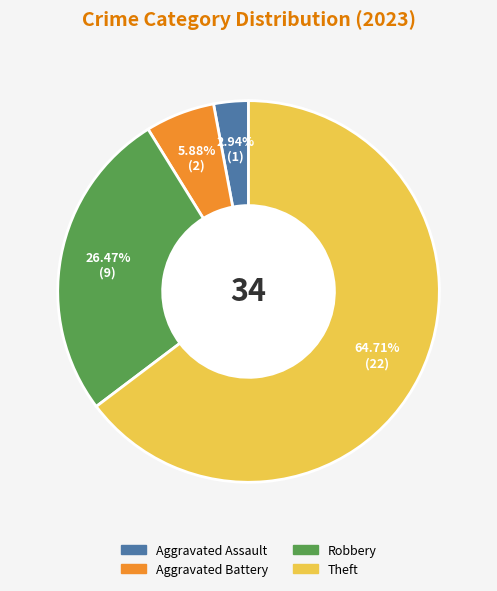

Is there a majority slice in this chart?

Yes